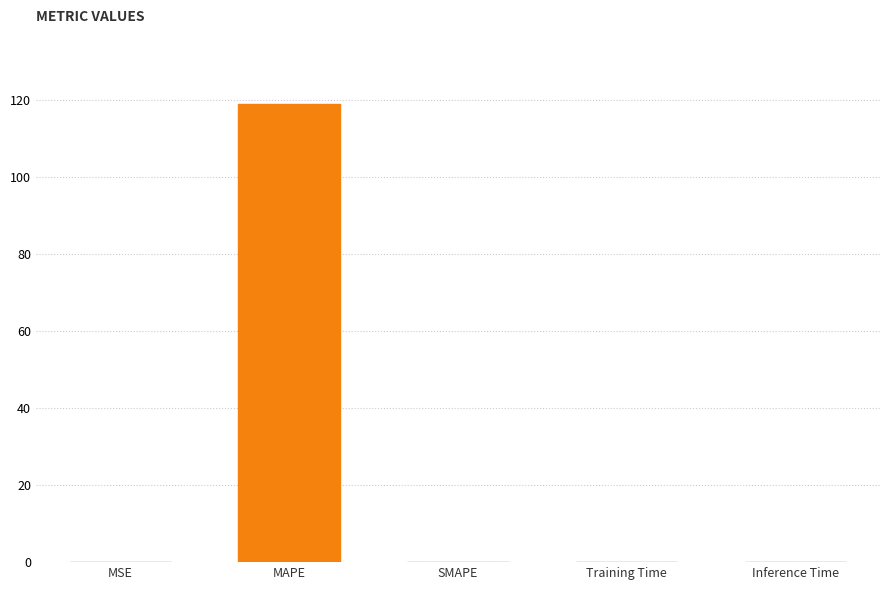

The chart shows a value of 82.5 at SMAPE. True or false?

False